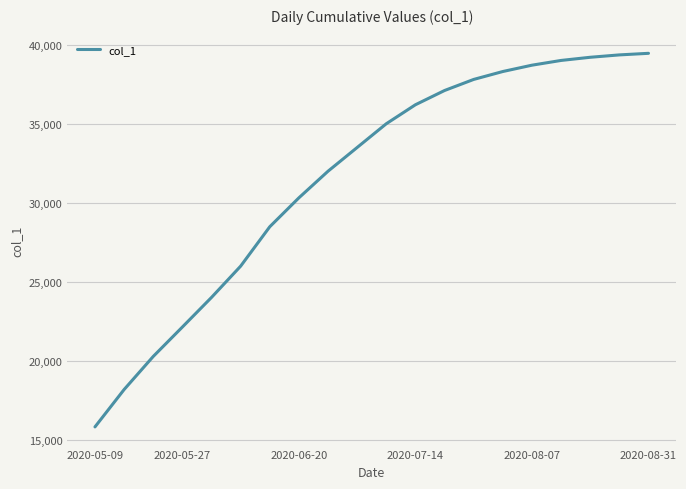

What is the greatest value displayed?

39450.0